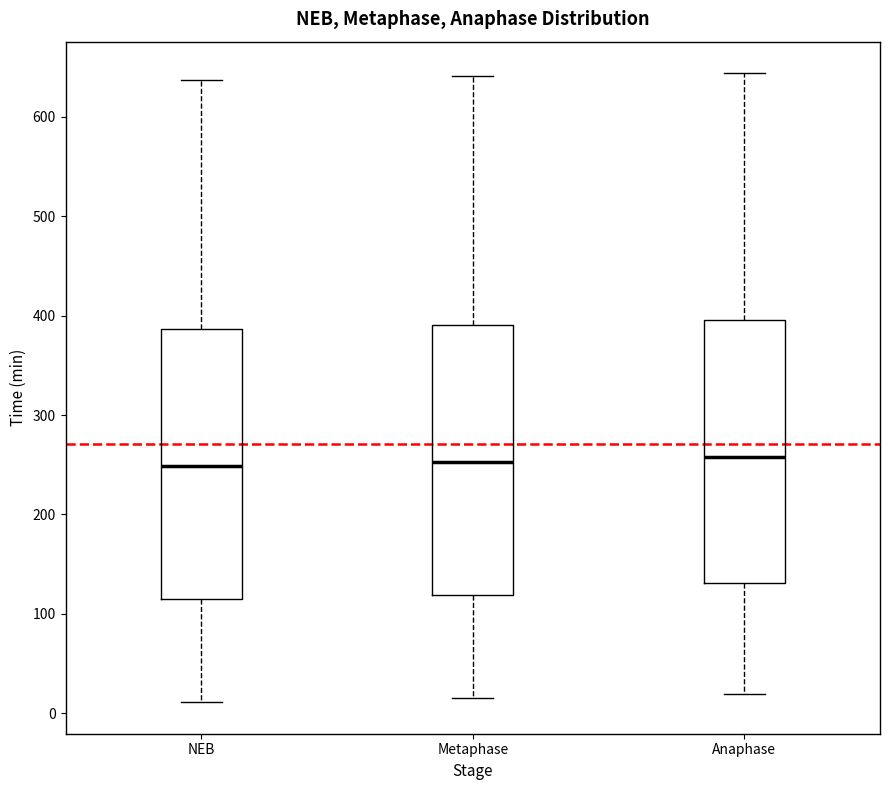

Reading left to right, read every box against the y-axis: the position of its median line, the range the box covers, and the ends of its whiskers. The values are not printed on the chart, so give them approximately, as read against the axis.

NEB: median 250, box 120 to 390, whiskers 10 to 640
Metaphase: median 250, box 120 to 390, whiskers 20 to 640
Anaphase: median 260, box 130 to 400, whiskers 20 to 640